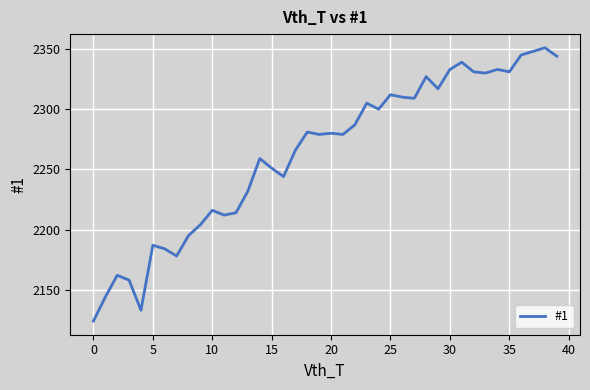

What is the smallest value displayed?

2124